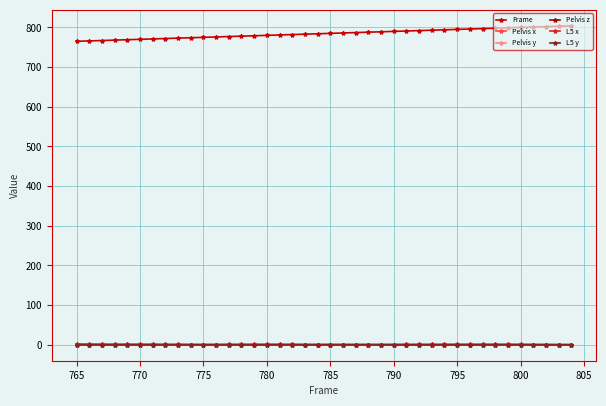

Which series has the widest spread of values?

Frame